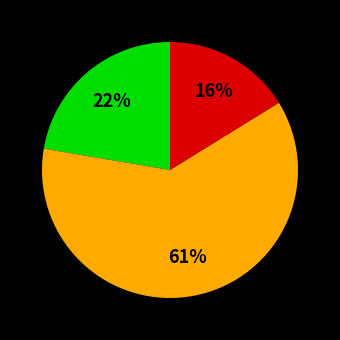

Is there a majority slice in this chart?

Yes